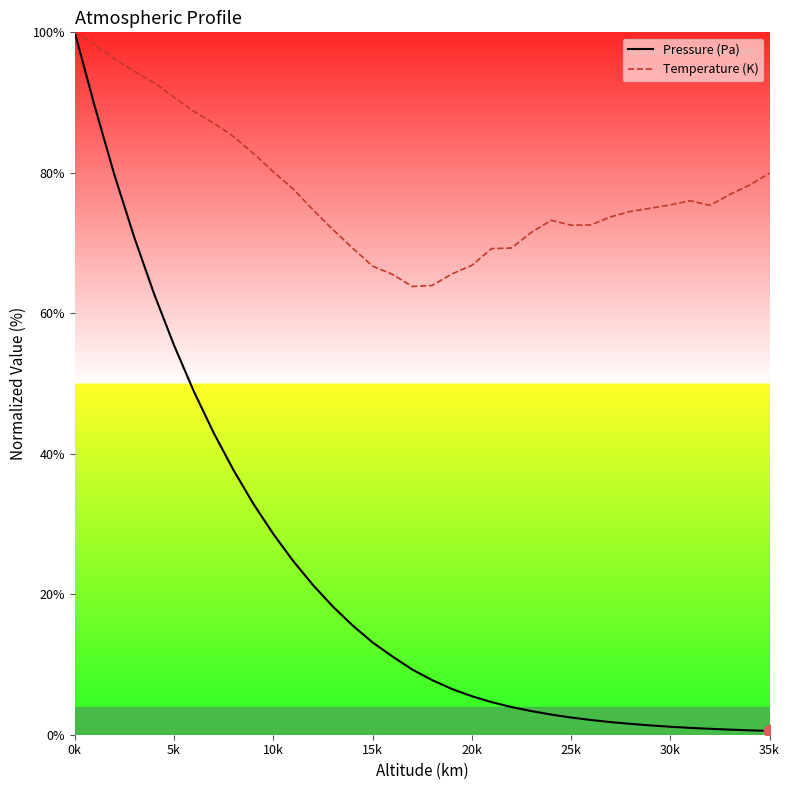

Which series has the largest total across all categories?

Temperature (K)